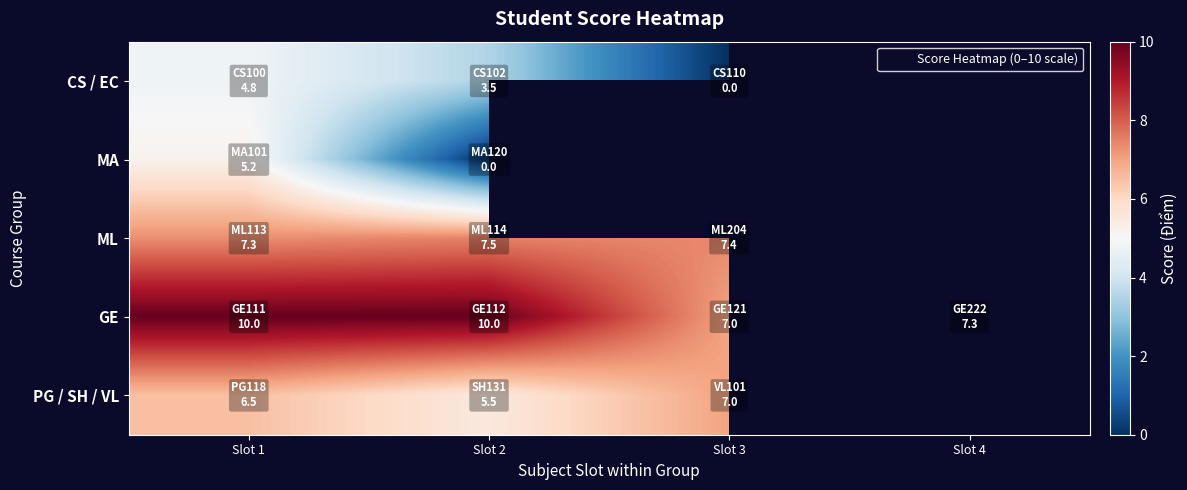

The GE series shows 4.0 at Slot 1. True or false?

False